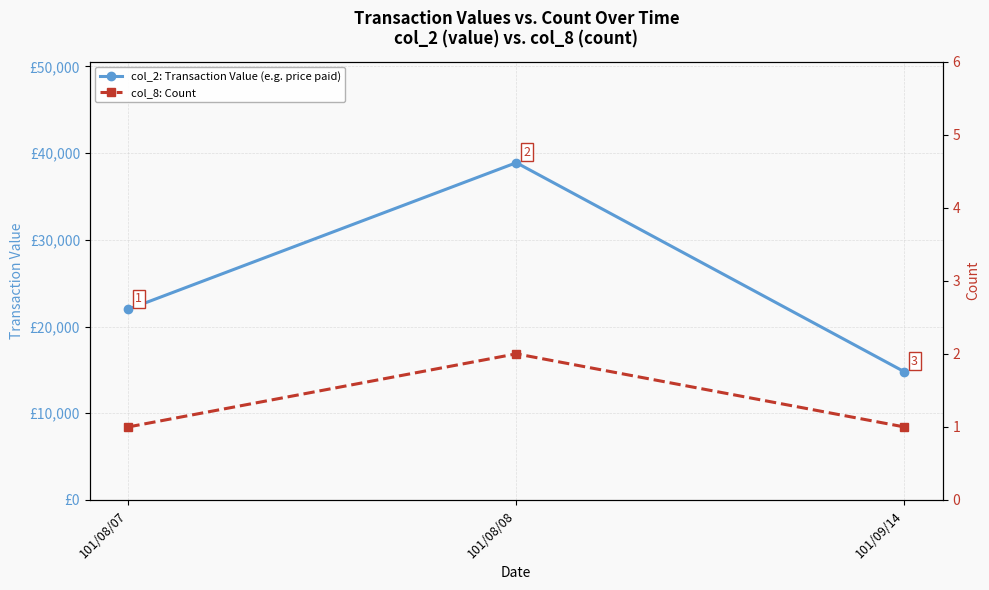

What are all the series names shown in the legend?

col_2: Transaction Value (e.g. price paid), col_8: Count